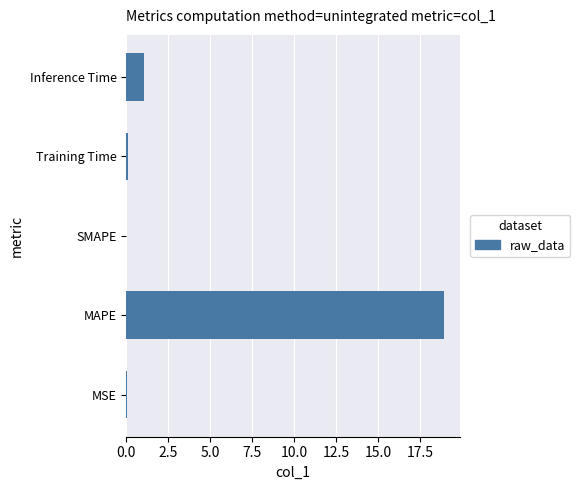

What value does the data have at Inference Time?

1.0